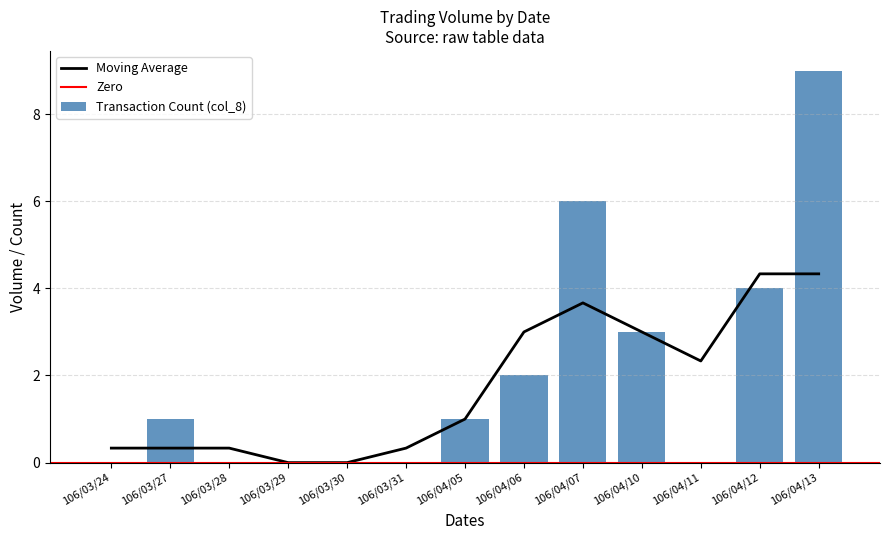

At which category does the chart reach its minimum across all series?

106/03/24